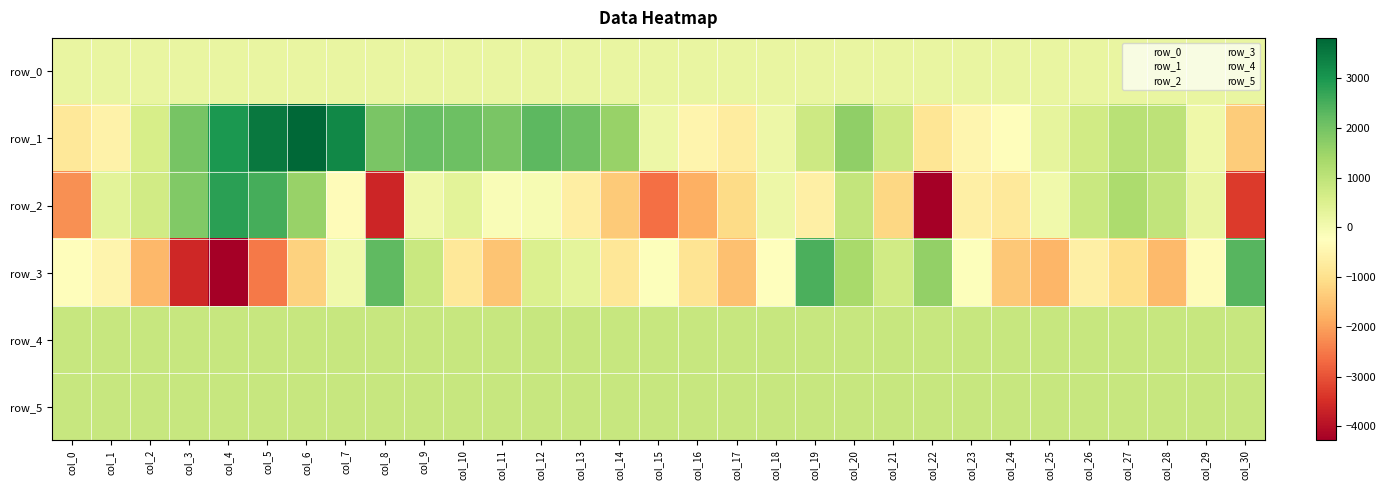

At which label does row_5 first exceed 862?

col_1